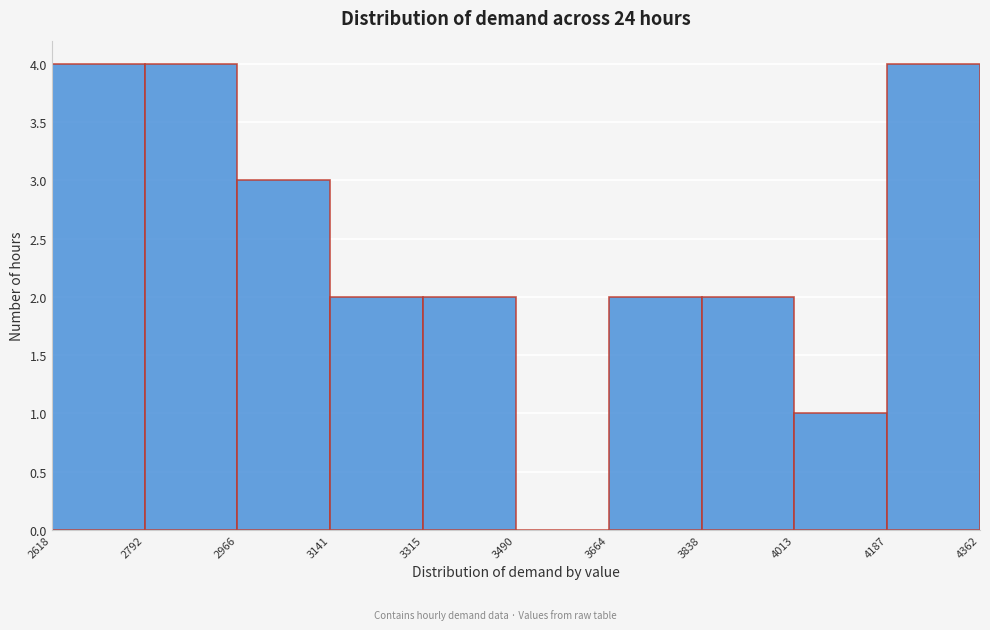

What is the height of the bar covering 3141 to 3315 on the x-axis? The values are not printed on the chart, so give them approximately, as read against the axis.

2